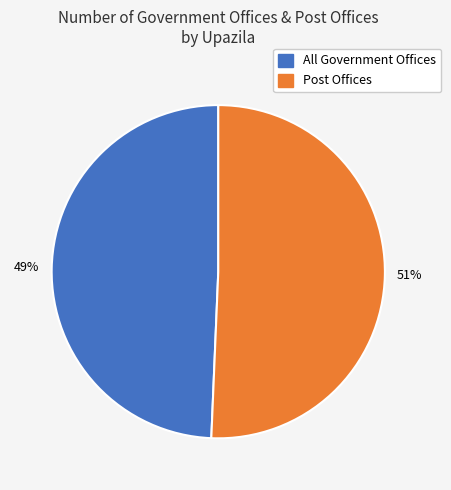

To the nearest percent, what is the average slice percentage?

50%